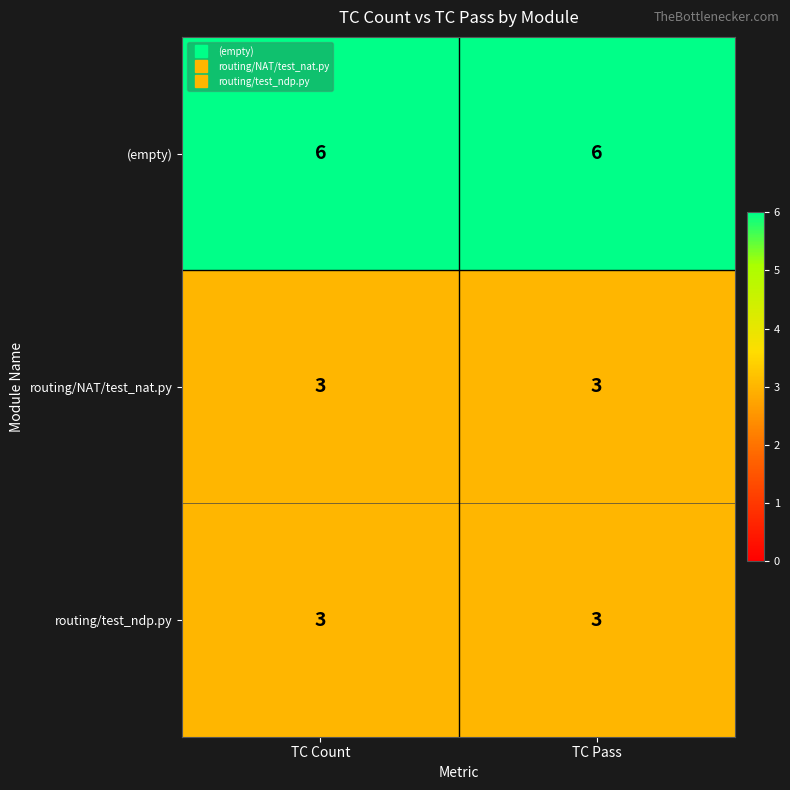

The (empty) series shows 10 at TC Count. True or false?

False